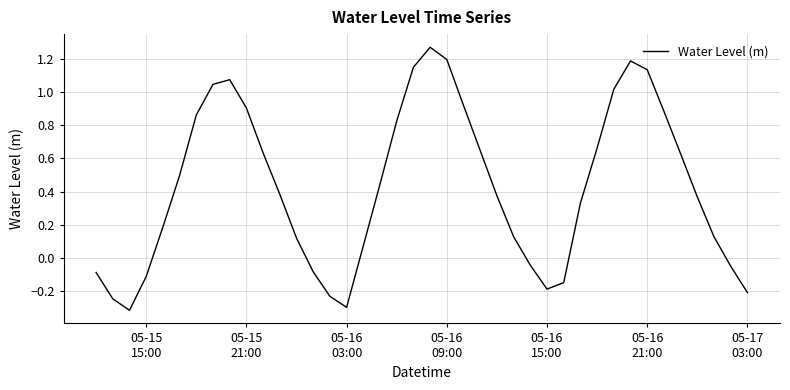

What is the minimum value shown in the chart?

-0.3